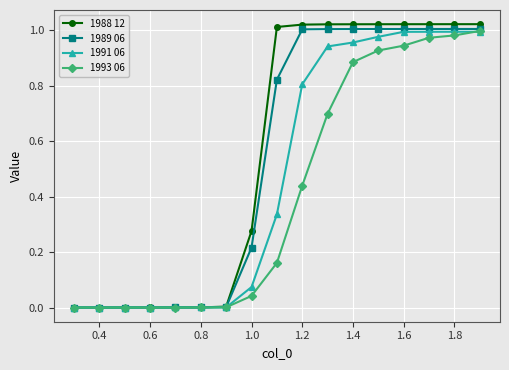

Which series has the largest range (max minus min)?

1988 12